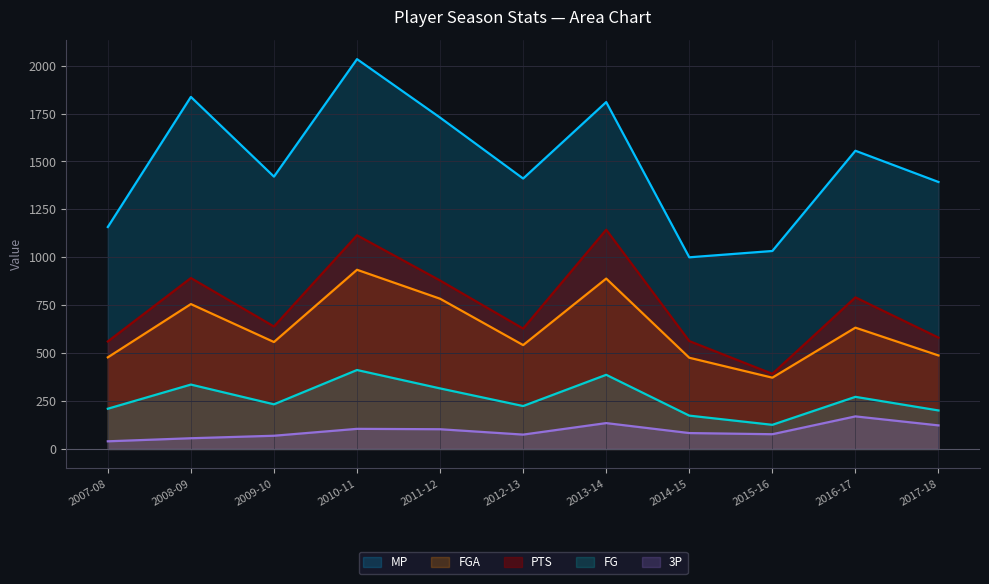

What is the value of the PTS point at the 7th from the left?

1144